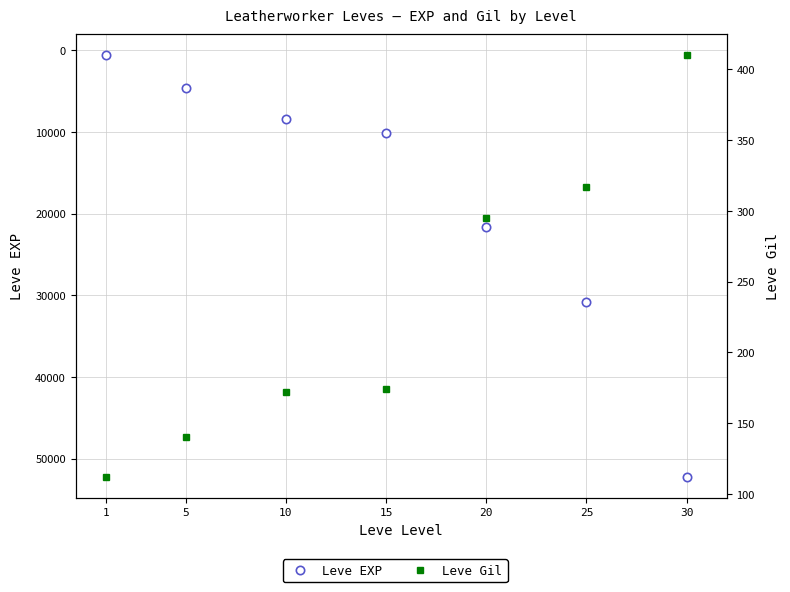

How many data points in Leve EXP are above 10100?

3